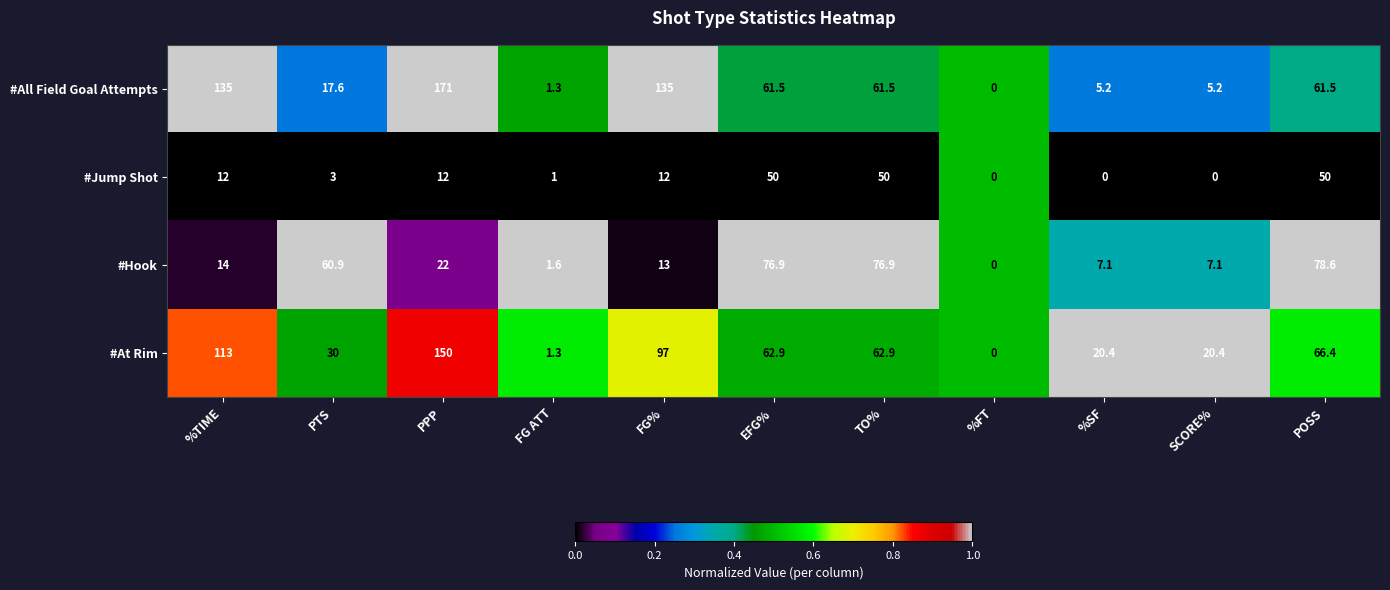

What is the sum of all #At Rim values?

624.3